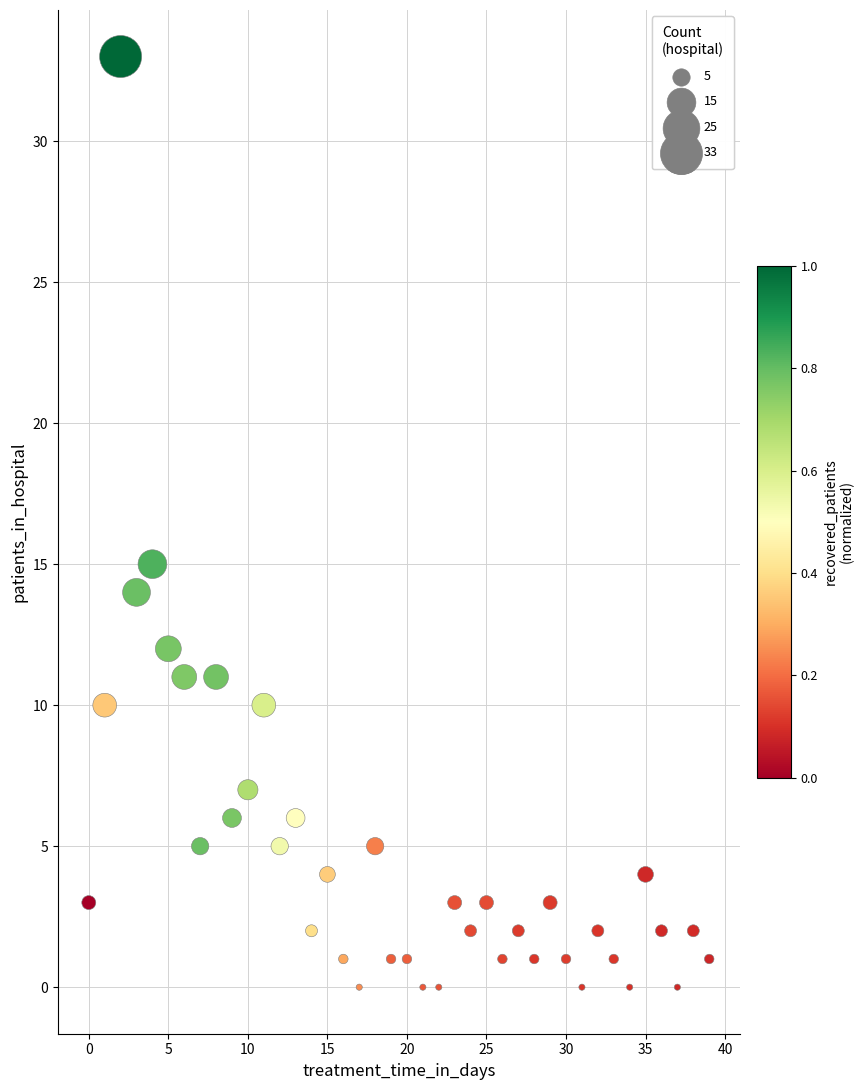

What is the range of Y values (max minus min)?

33